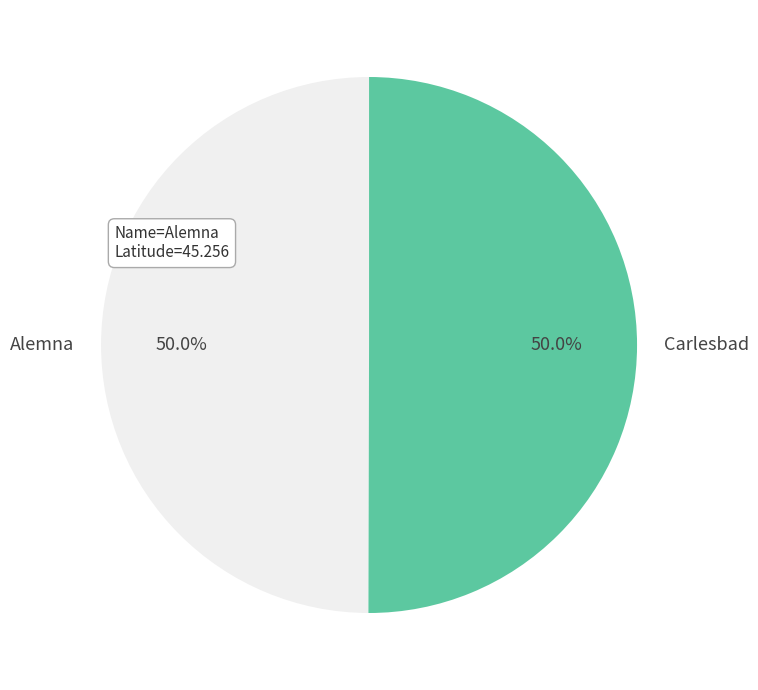

What is the ratio of the value at Alemna to the value at Carlesbad?

1.0